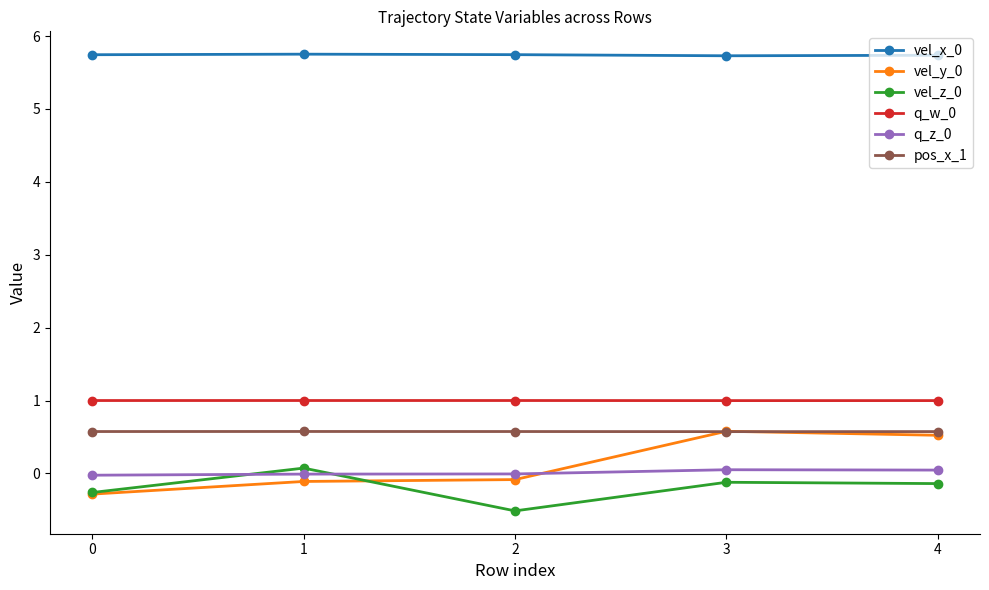

True or false: q_w_0 and vel_x_0 cross at least once.

False